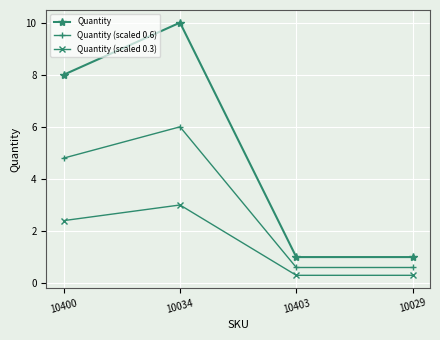

Reading left to right, transcribe all the data shown in this chart.

Quantity: 8.0	10.0	1.0	1.0
Quantity (scaled 0.6): 4.8	6.0	0.6	0.6
Quantity (scaled 0.3): 2.4	3.0	0.3	0.3